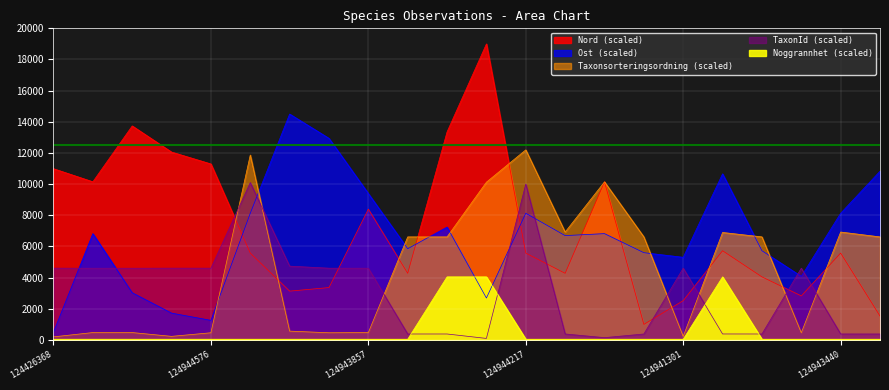

Read the Nord value at 124655249.

13737.3